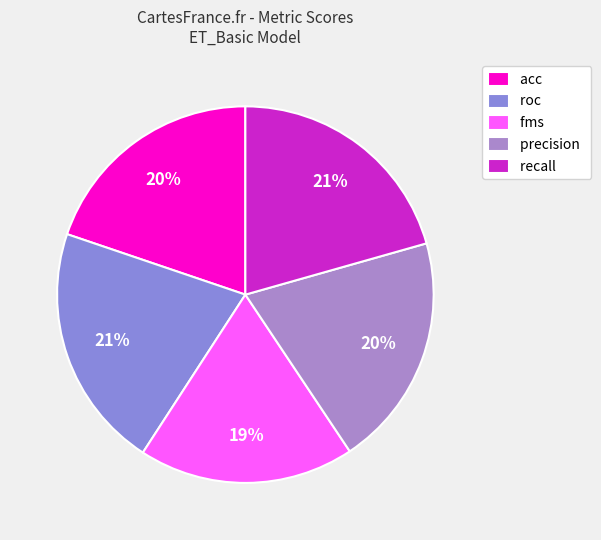

How many slices are in this pie chart?

5